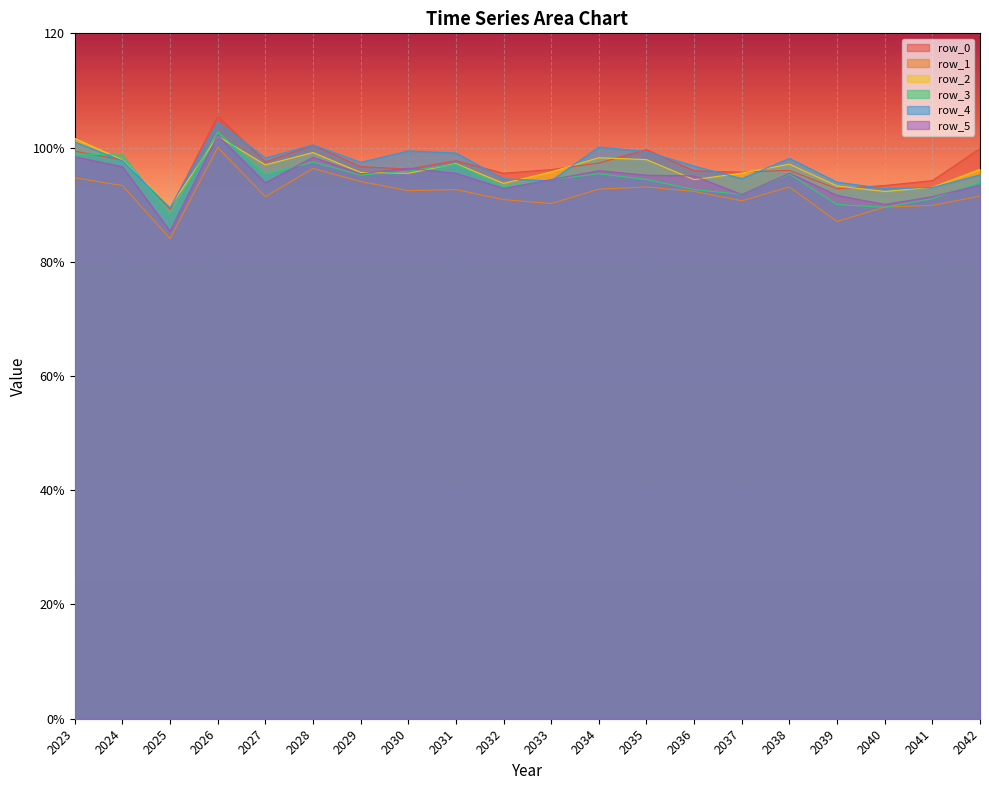

Reading right to left, what are all the values shown in this chart?

row_0: 99.8	94.2	93.4	92.8	96.0	95.7	95.9	99.6	97.3	96.2	95.5	97.7	96.2	96.7	100.4	97.5	105.5	89.2	97.8	99.4
row_1: 91.5	89.9	89.6	87.0	93.1	90.7	92.3	93.1	92.7	90.2	90.9	92.6	92.5	94.0	96.3	91.4	100.0	84.0	93.3	94.7
row_2: 96.2	93.0	92.3	93.3	97.1	95.5	94.4	97.9	98.2	95.8	93.7	97.2	95.5	95.6	99.1	97.0	102.0	89.6	97.8	101.6
row_3: 93.9	91.0	89.5	90.0	95.4	91.8	92.6	94.4	95.4	94.4	93.1	97.1	95.9	95.2	97.5	95.3	102.8	88.2	98.7	98.9
row_4: 95.2	93.0	92.8	93.9	98.1	94.6	96.8	99.3	100.1	94.2	94.5	99.0	99.4	97.4	100.5	98.2	104.5	89.5	97.7	101.0
row_5: 93.4	91.4	90.0	91.6	95.5	91.8	95.0	95.2	96.0	94.4	92.8	95.5	96.4	95.4	98.3	93.8	102.1	85.4	96.6	98.4